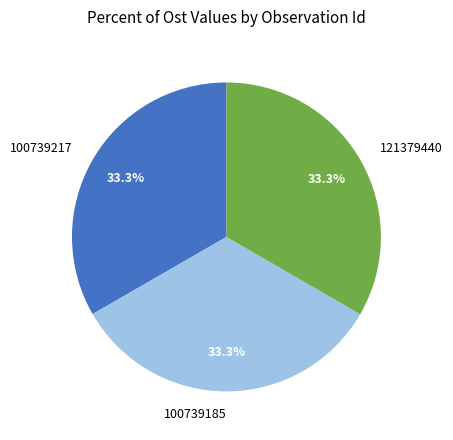

What is the ratio of the value at 100739217 to the value at 100739185?

1.0